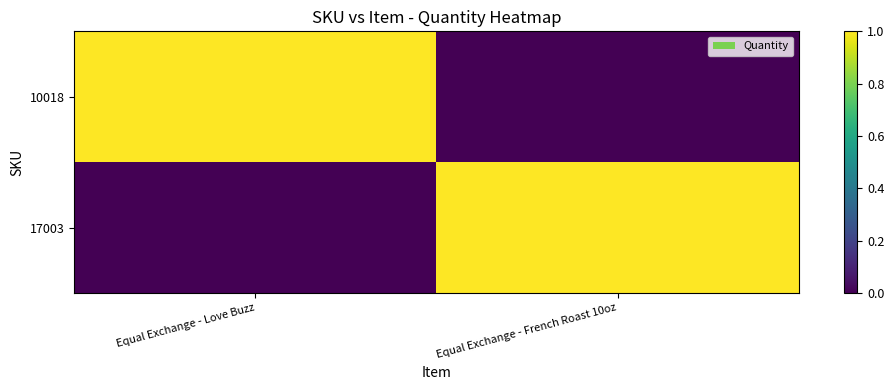

Reading left to right, transcribe all the data shown in this chart.

10018: Equal Exchange - Love Buzz=1	Equal Exchange - French Roast 10oz=0
17003: Equal Exchange - Love Buzz=0	Equal Exchange - French Roast 10oz=1